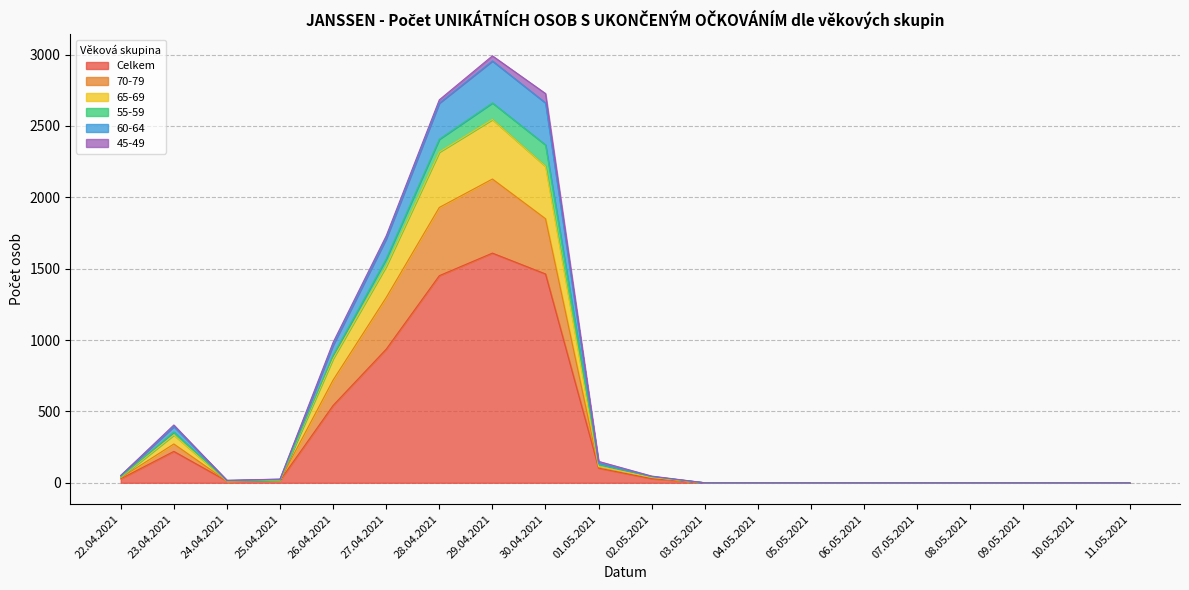

How many data points in 60-64 are less than 26?

10